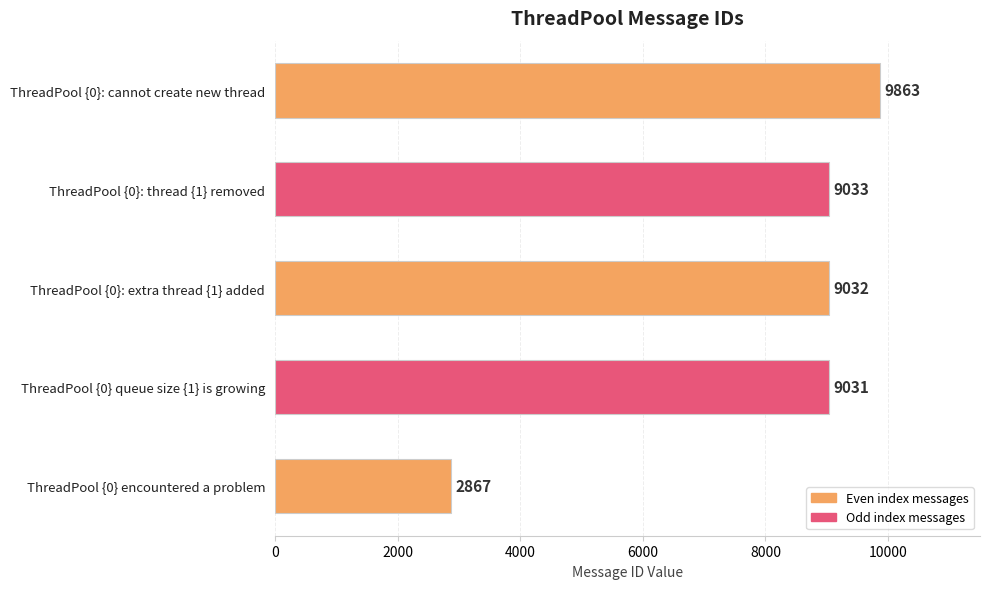

What is the ratio of the value at ThreadPool {0} queue size {1} is growing to the value at ThreadPool {0}: cannot create new thread?

0.9